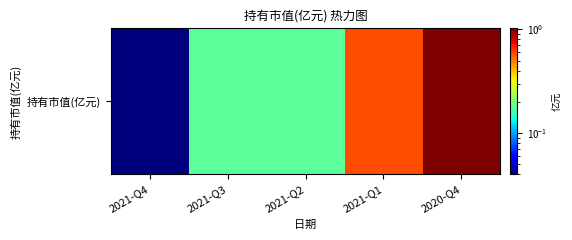

Reading right to left, transcribe all the data shown in this chart.

1.0	0.6	0.2	0.2	0.0